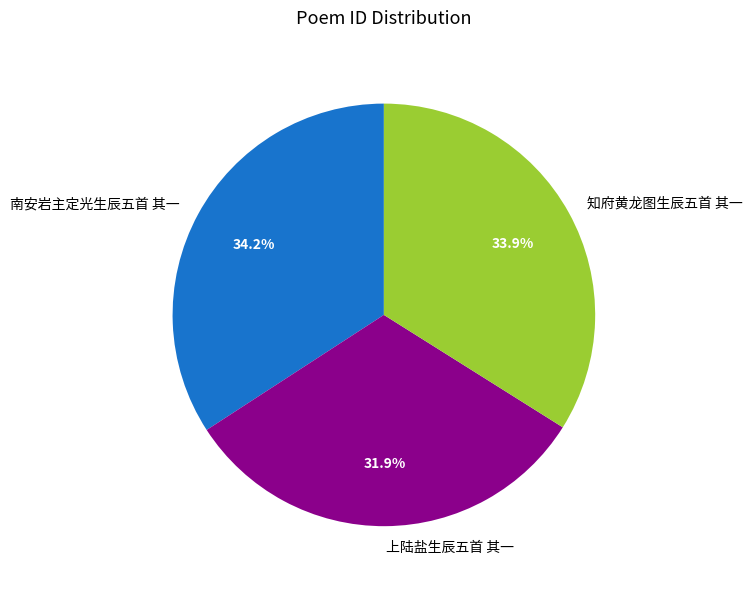

Between 上陆盐生辰五首 其一 and 知府黄龙图生辰五首 其一, which is larger?

知府黄龙图生辰五首 其一